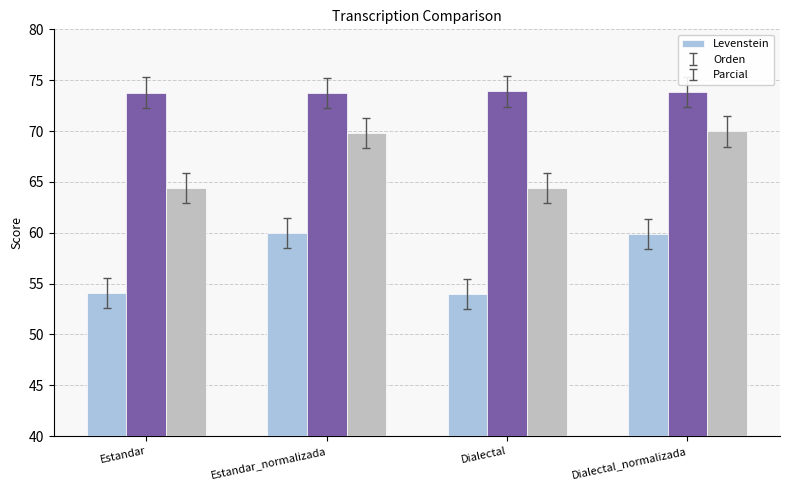

Which series has the widest spread of values?

Levenstein